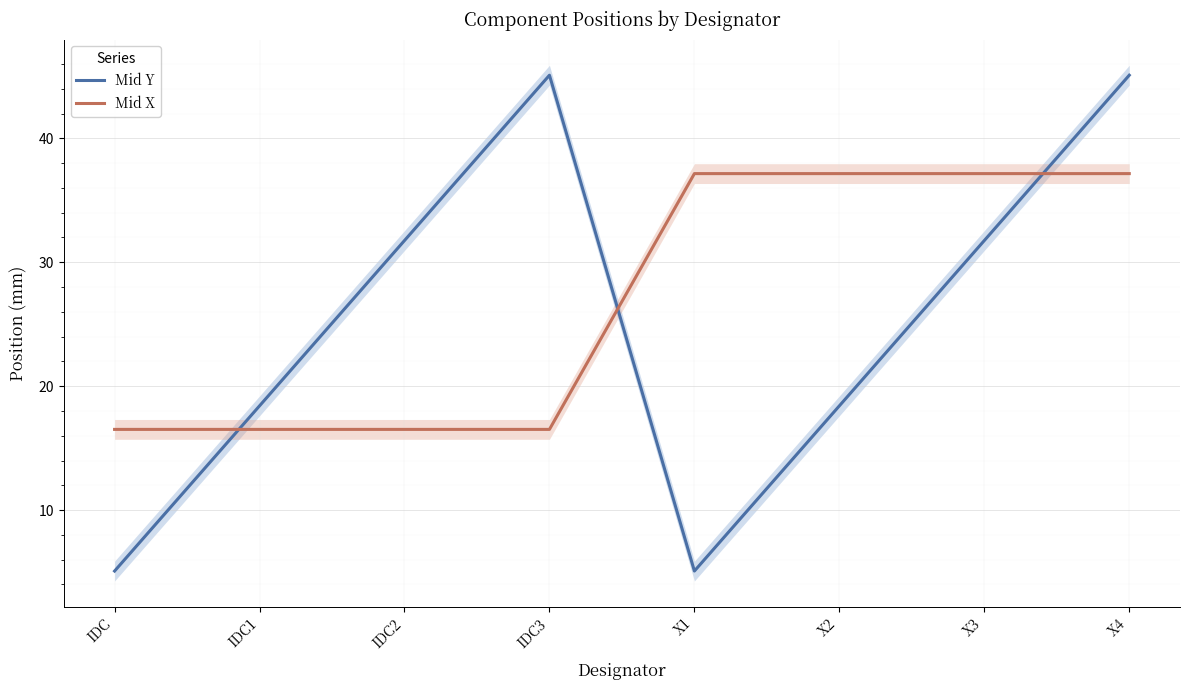

Count the number of data series in this chart.

2